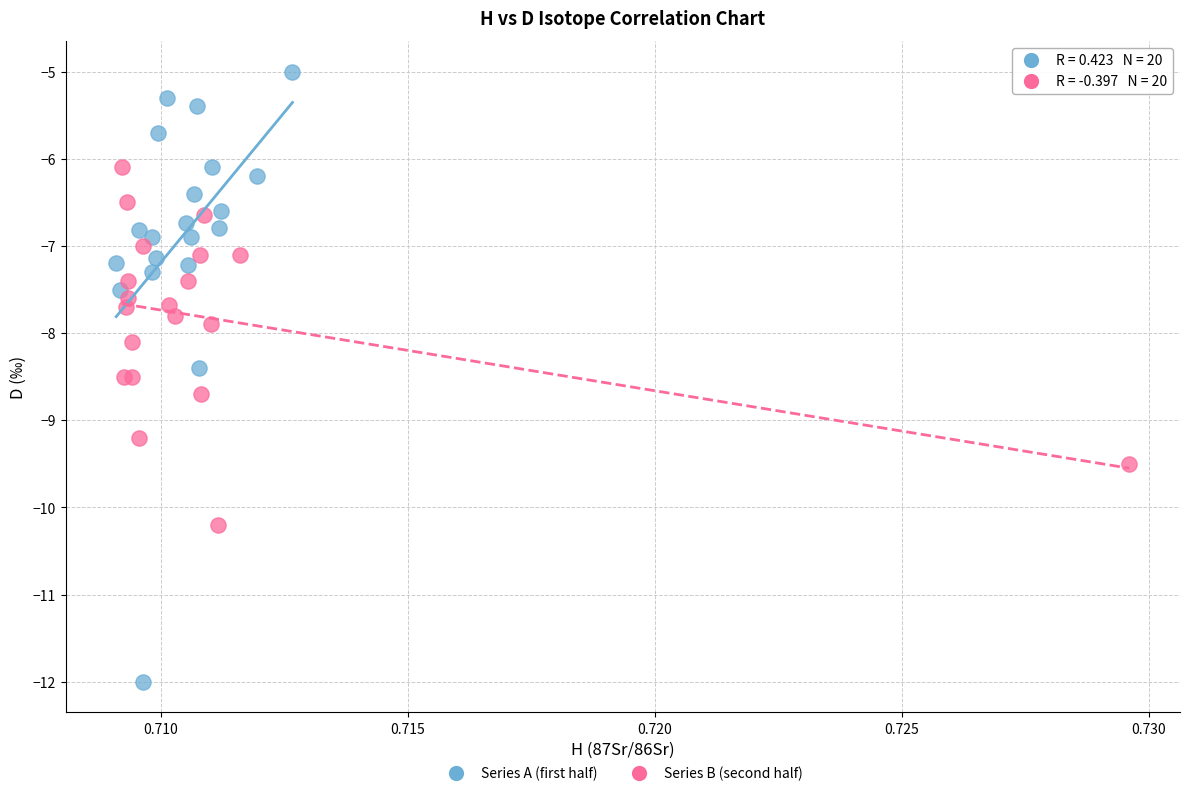

Which series reaches the minimum Y coordinate?

Series A (first half)